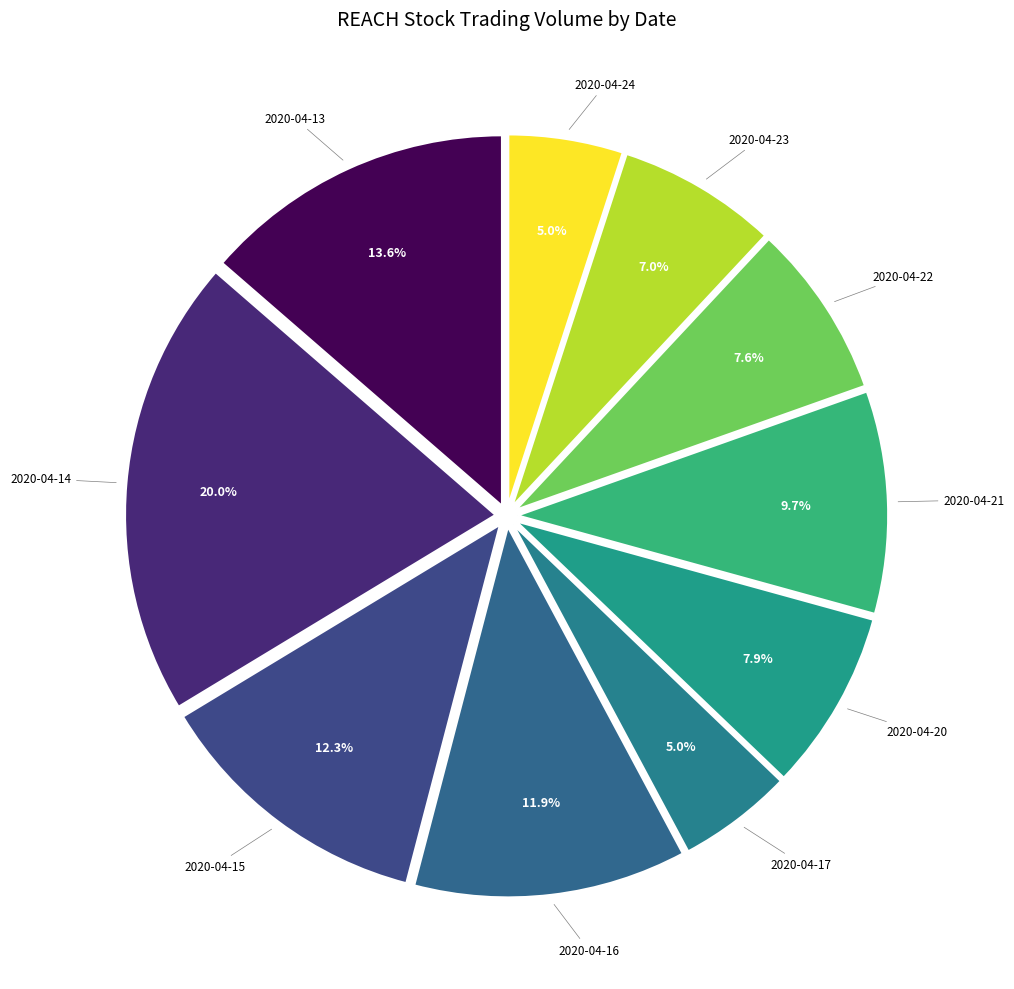

Which category has the smallest portion of the pie?

2020-04-24